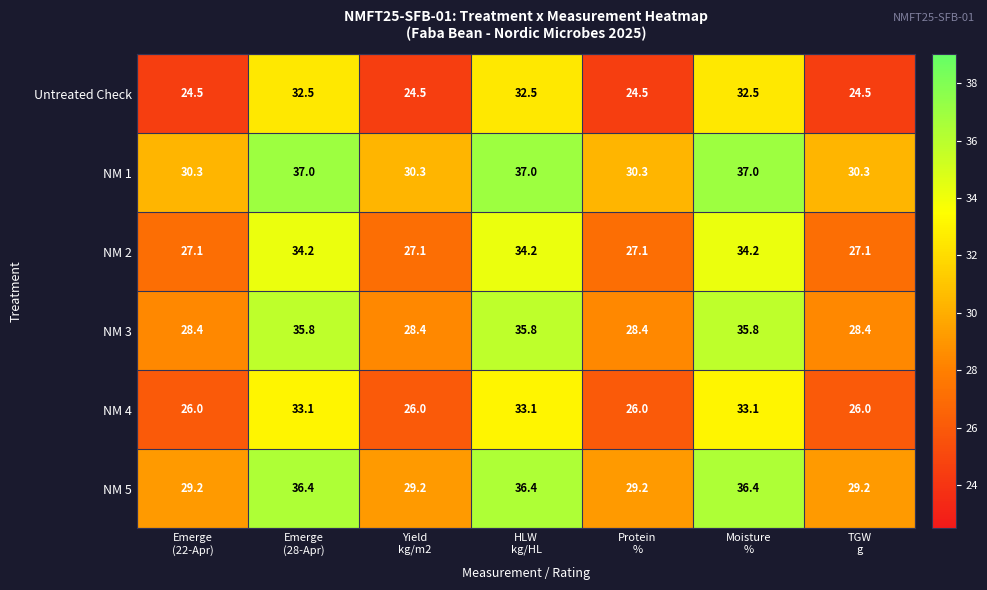

What is the sum of all NM 4 values?

203.3